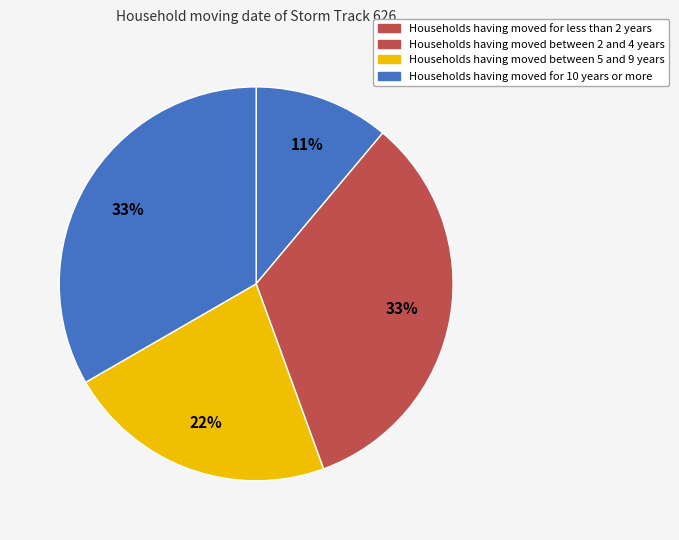

Count the number of slices in the pie.

4